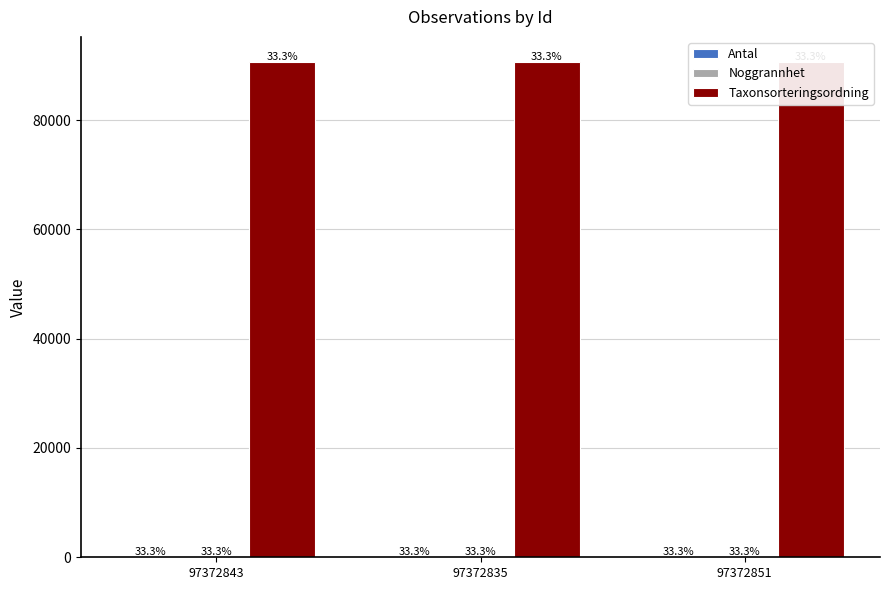

Reading right to left, list all the values displayed in this chart.

Antal: 97372851=1	97372835=1	97372843=1
Noggrannhet: 97372851=10	97372835=10	97372843=10
Taxonsorteringsordning: 97372851=90674	97372835=90674	97372843=90674